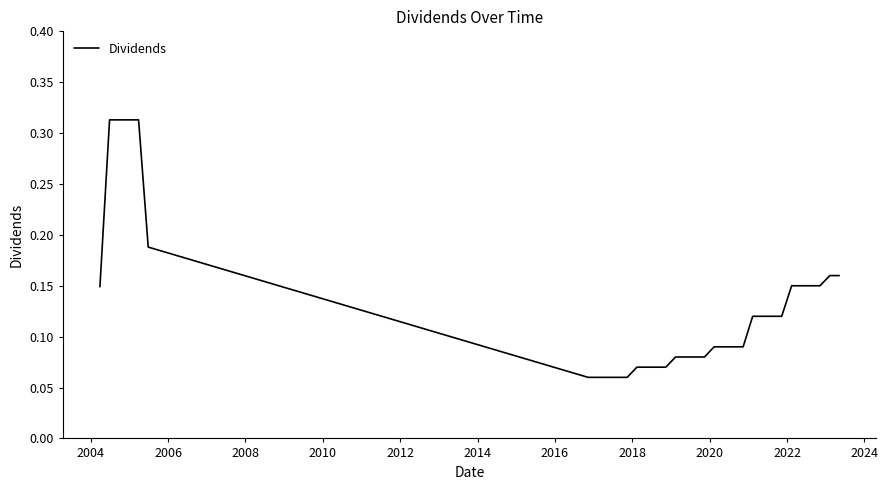

How many lines are shown in the chart?

1